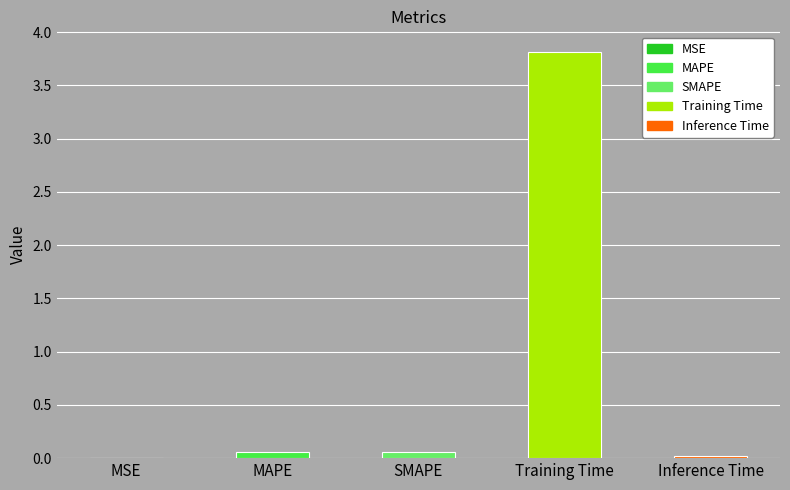

Between MSE and Training Time, which is larger?

Training Time